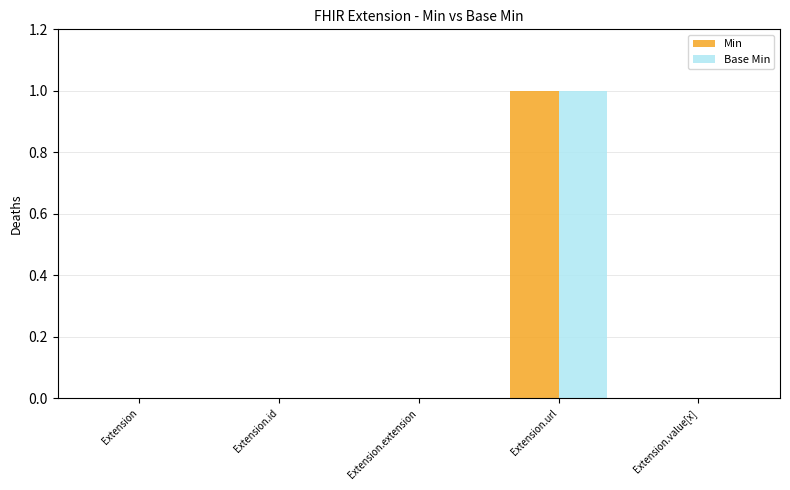

Reading left to right, transcribe all the data shown in this chart.

Min: 0	0	0	1	0
Base Min: 0	0	0	1	0